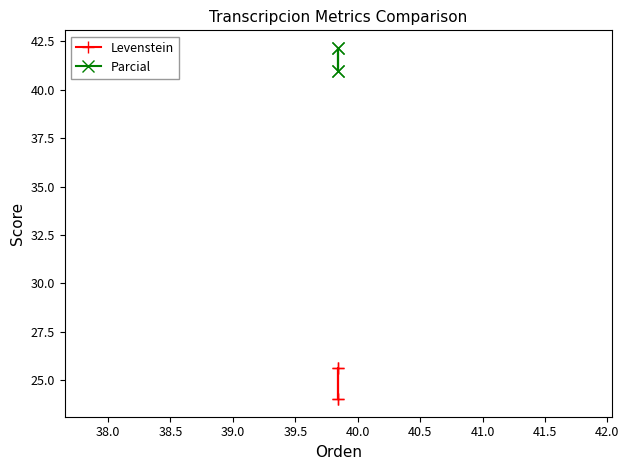

True or false: Levenstein and Parcial cross at least once.

False